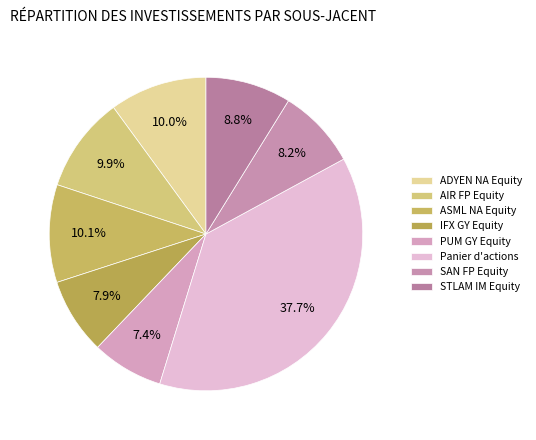

To the nearest percent, what is the difference between the largest and smallest slice percentages?

30%